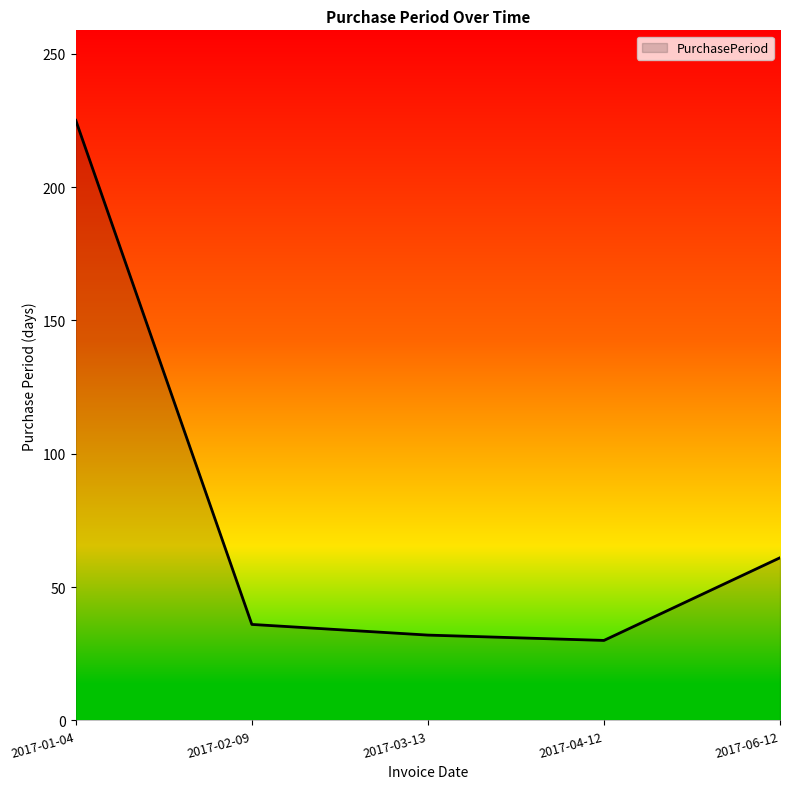

What is the difference between the values at 2017-03-13 and 2017-02-09?

4